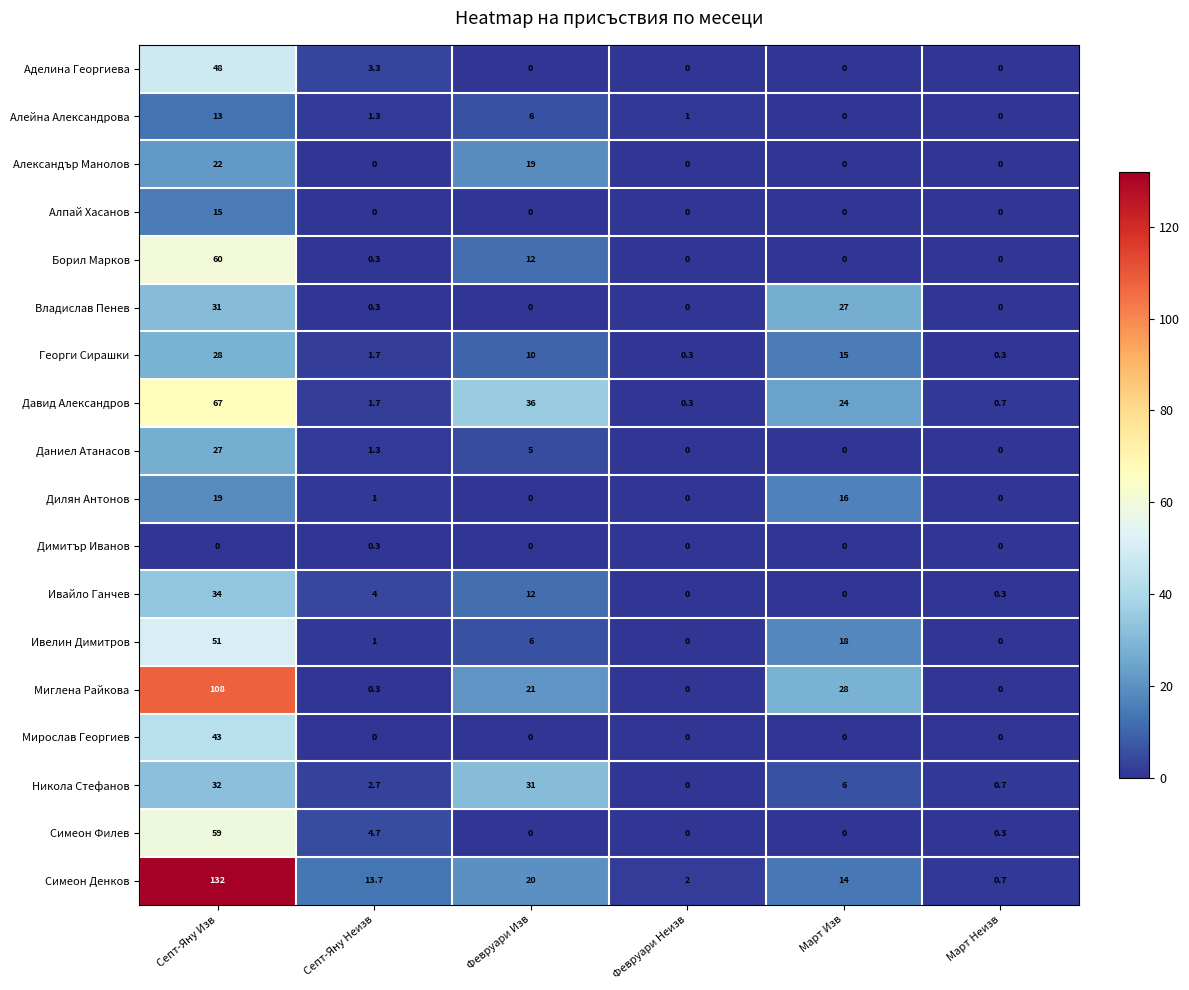

Is it true that Симеон Денков equals 13.7 at Септ-Яну Неизв?

True